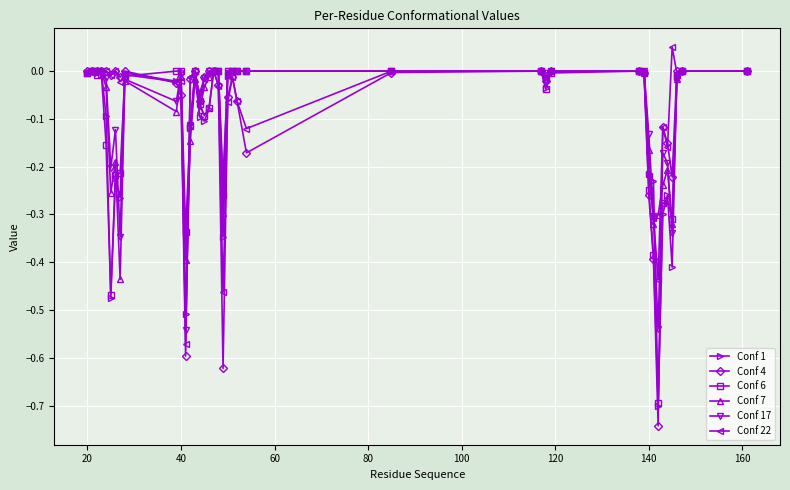

What are all the series names shown in the legend?

Conf 1, Conf 4, Conf 6, Conf 7, Conf 17, Conf 22